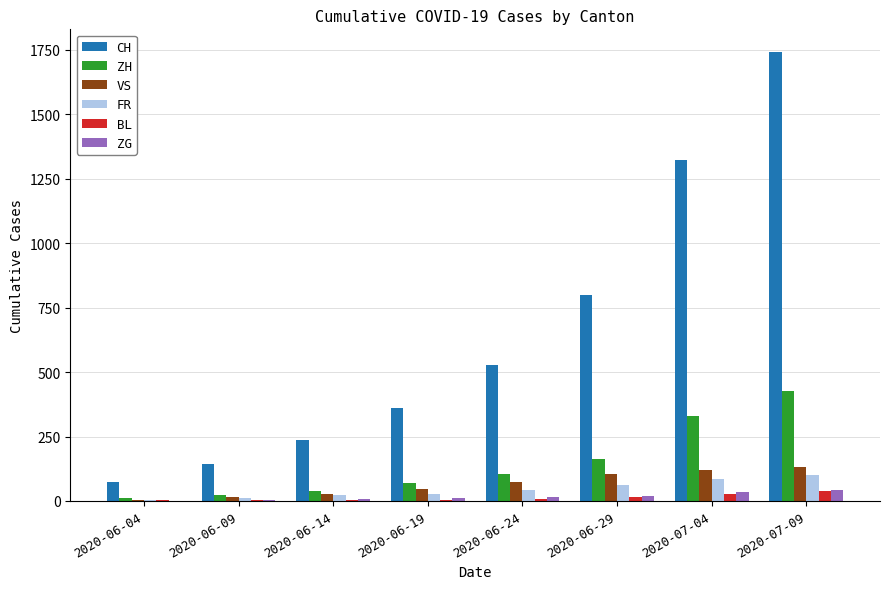

Which series changed the most between 2020-06-04 and 2020-07-09?

CH